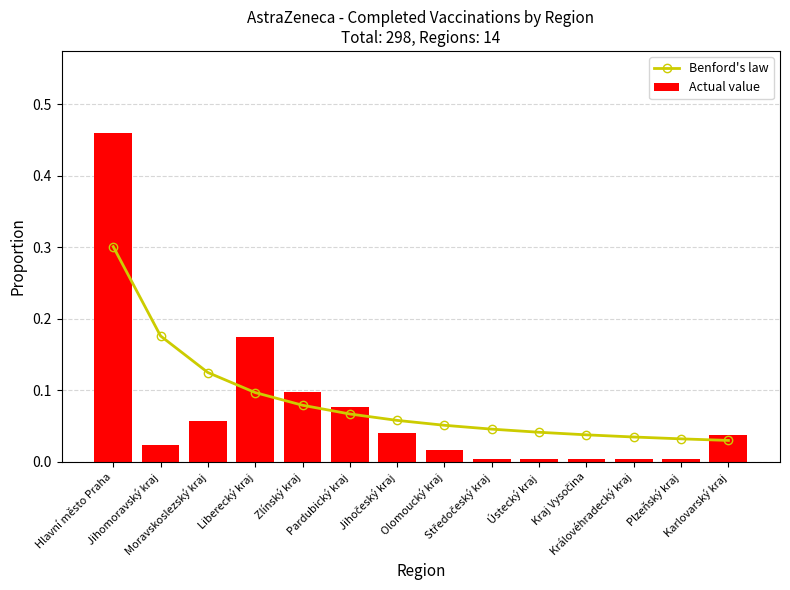

Reading left to right, extract all data points from this chart.

Benford's law: 0.3	0.2	0.1	0.1	0.1	0.1	0.1	0.1	0.0	0.0	0.0	0.0	0.0	0.0
Actual value: 0.5	0.0	0.1	0.2	0.1	0.1	0.0	0.0	0.0	0.0	0.0	0.0	0.0	0.0